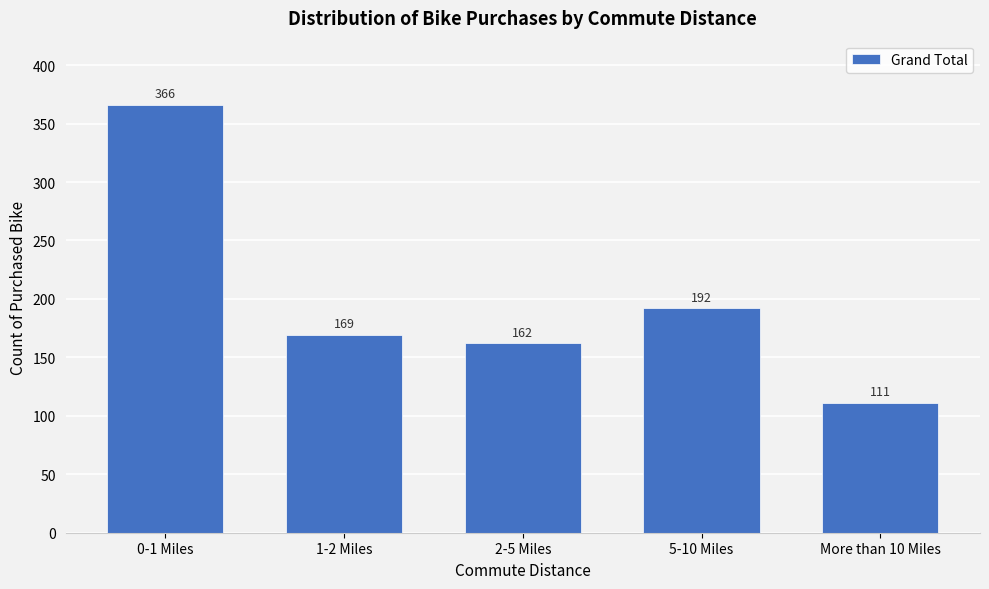

Reading left to right, extract all data points from this chart.

366	169	162	192	111